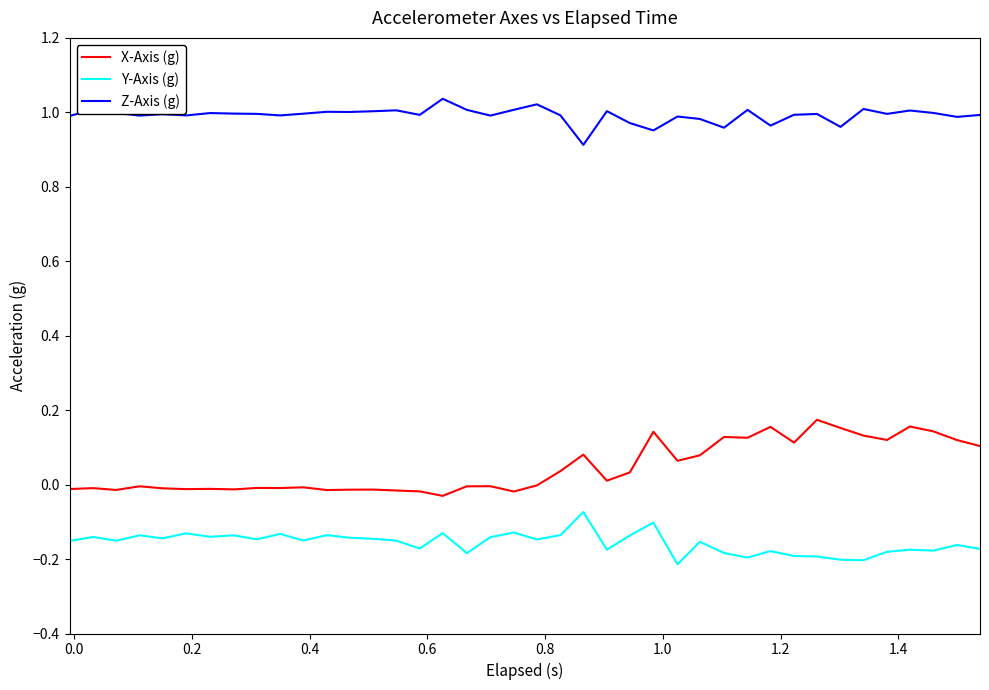

In X-Axis (g), how many points are higher than both neighbors (excluding endpoints)?

13